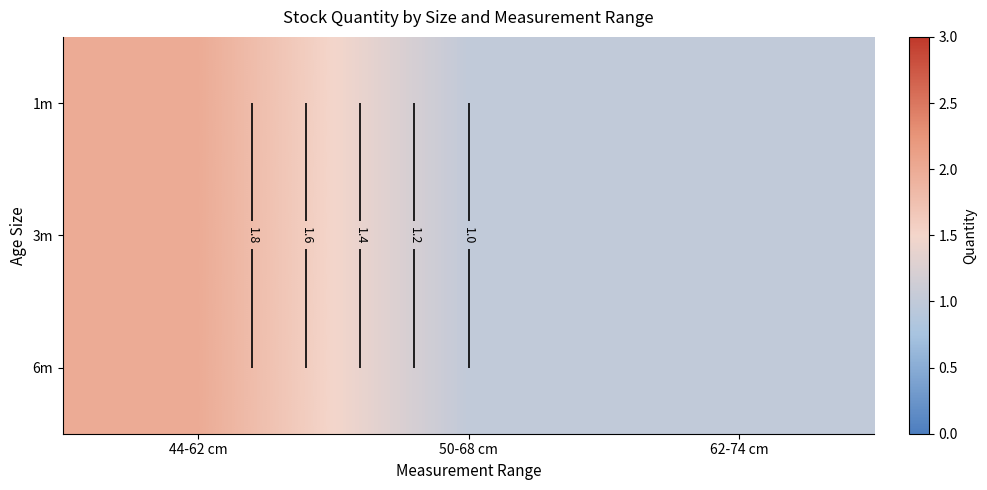

Read the 1m value at 62-74 cm.

1